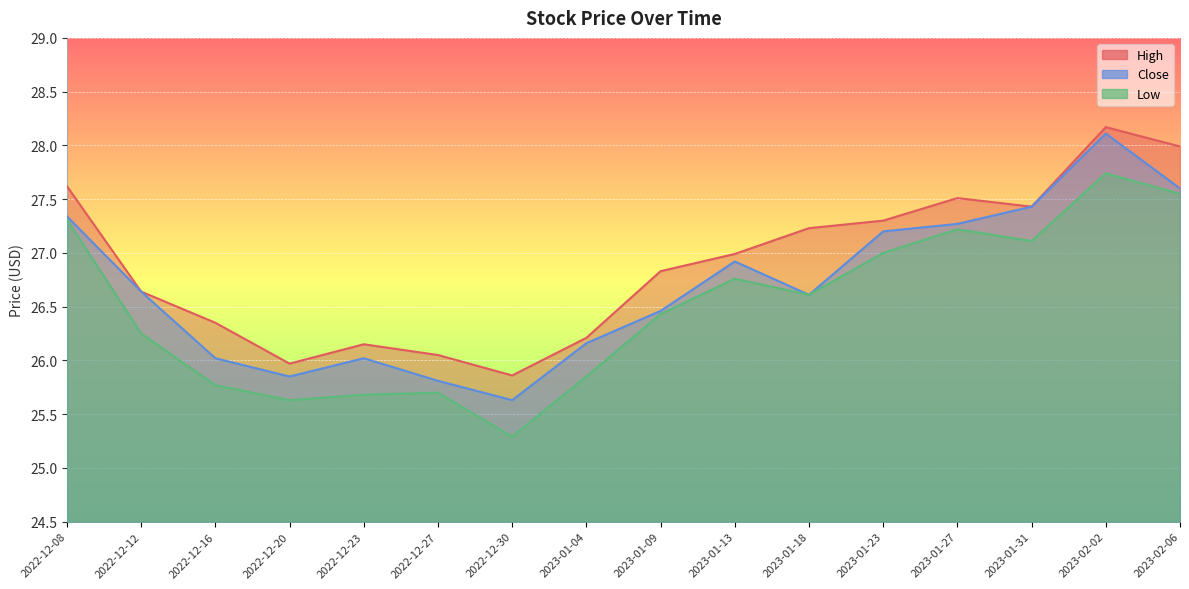

Reading left to right, extract all data points from this chart.

High: 27.6	26.6	26.4	26.0	26.1	26.1	25.9	26.2	26.8	27.0	27.2	27.3	27.5	27.4	28.2	28.0
Close: 27.3	26.6	26.0	25.9	26.0	25.8	25.6	26.2	26.5	26.9	26.6	27.2	27.3	27.4	28.1	27.6
Low: 27.3	26.2	25.8	25.6	25.7	25.7	25.3	25.9	26.4	26.8	26.6	27.0	27.2	27.1	27.7	27.6